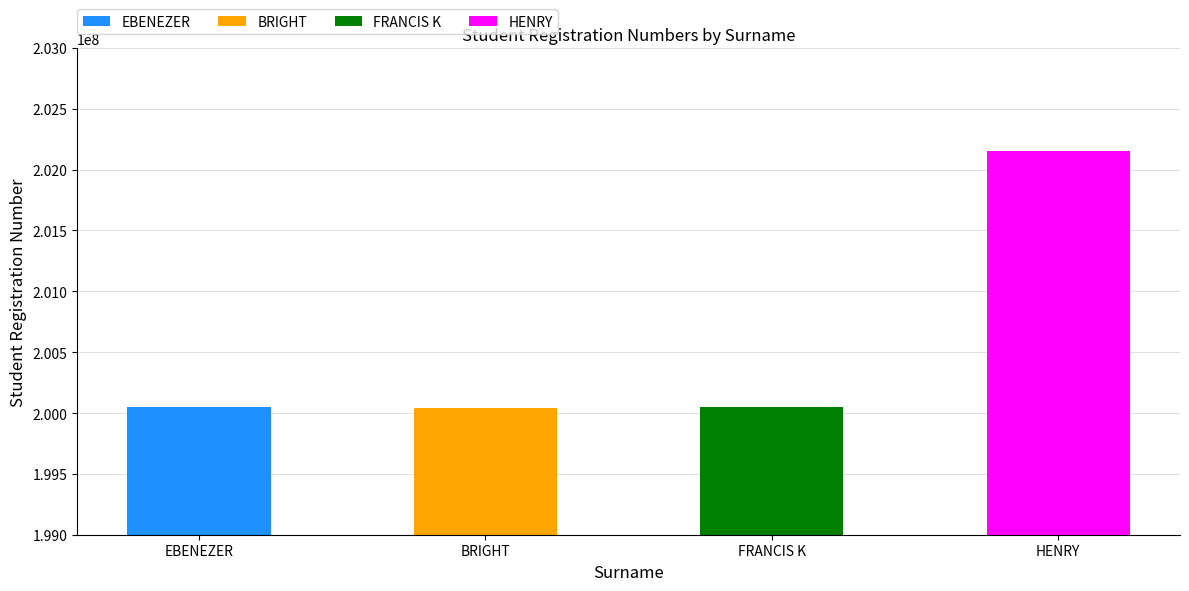

Rank the categories by value from highest to lowest.

HENRY, FRANCIS K, EBENEZER, BRIGHT